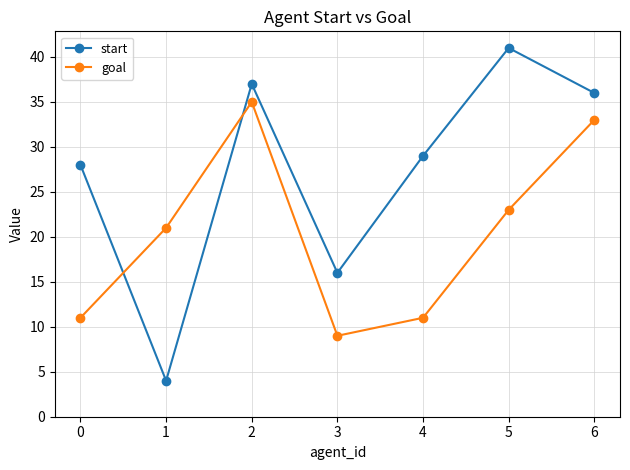

What is the approximate value of start at 5?

41